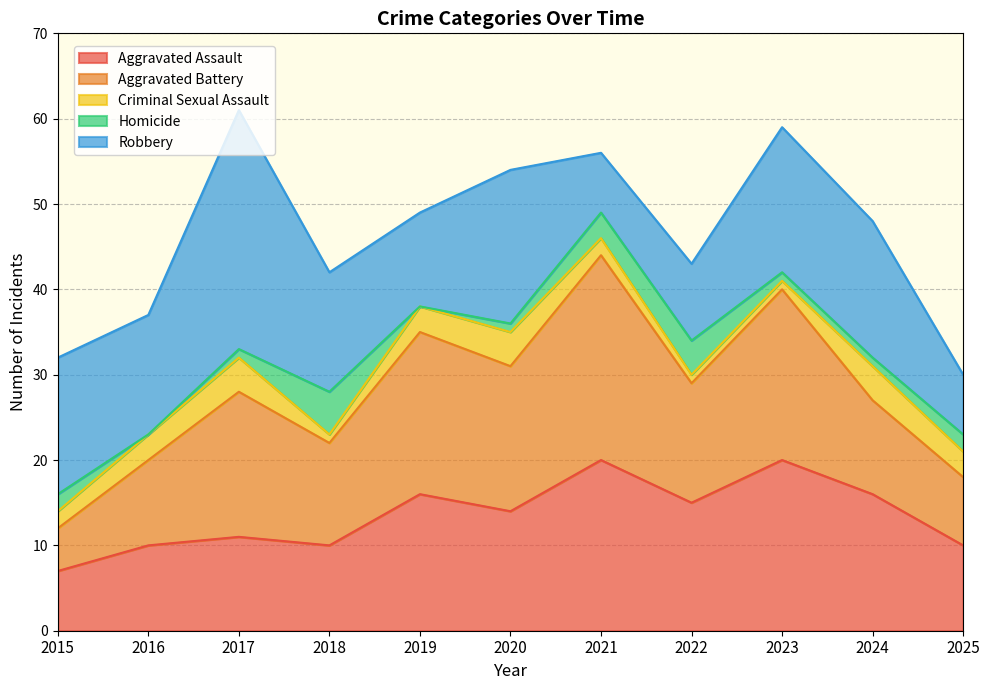

How many values in the Robbery series exceed 14?

5